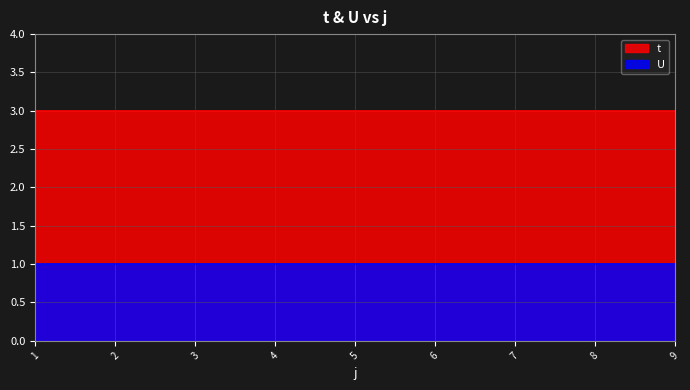

What is the value of the U point at the 2nd from the left?

1